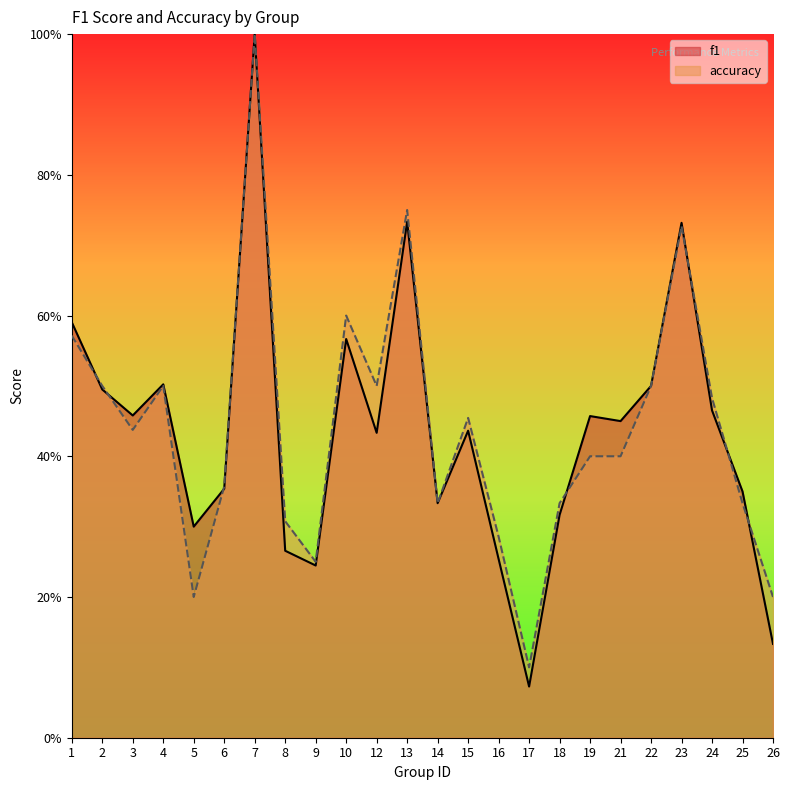

True or false: accuracy has a value of 0.4 at 21.

True